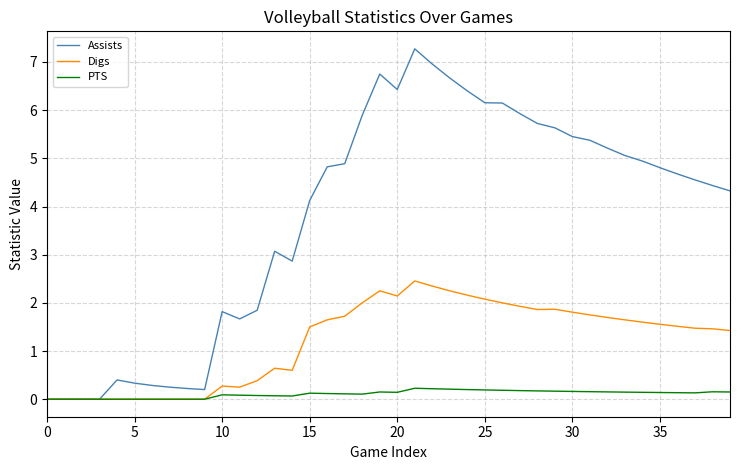

Which series has the largest range (max minus min)?

Assists